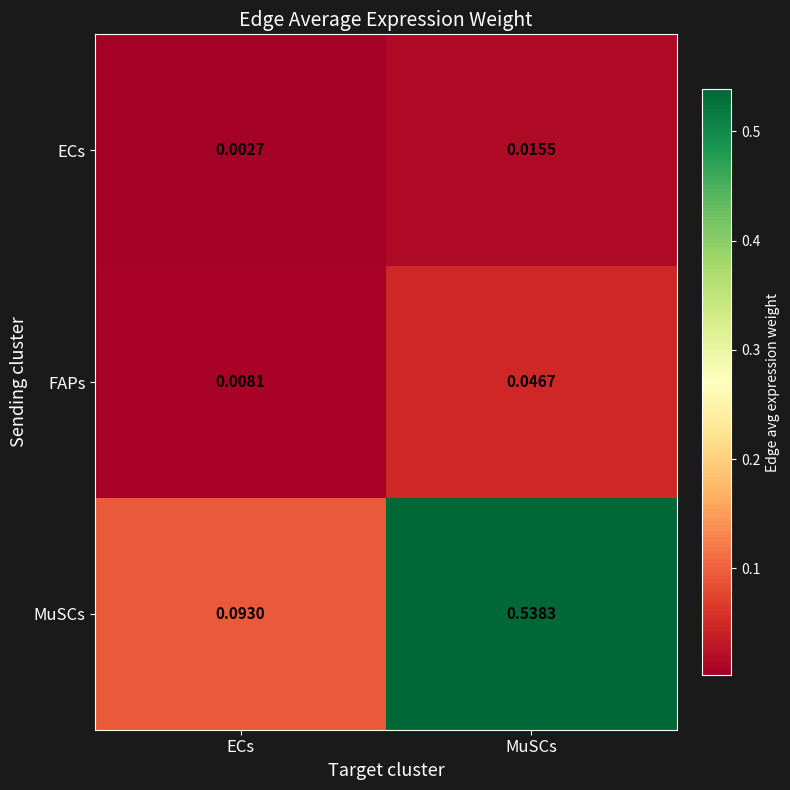

Which series has the widest spread of values?

MuSCs